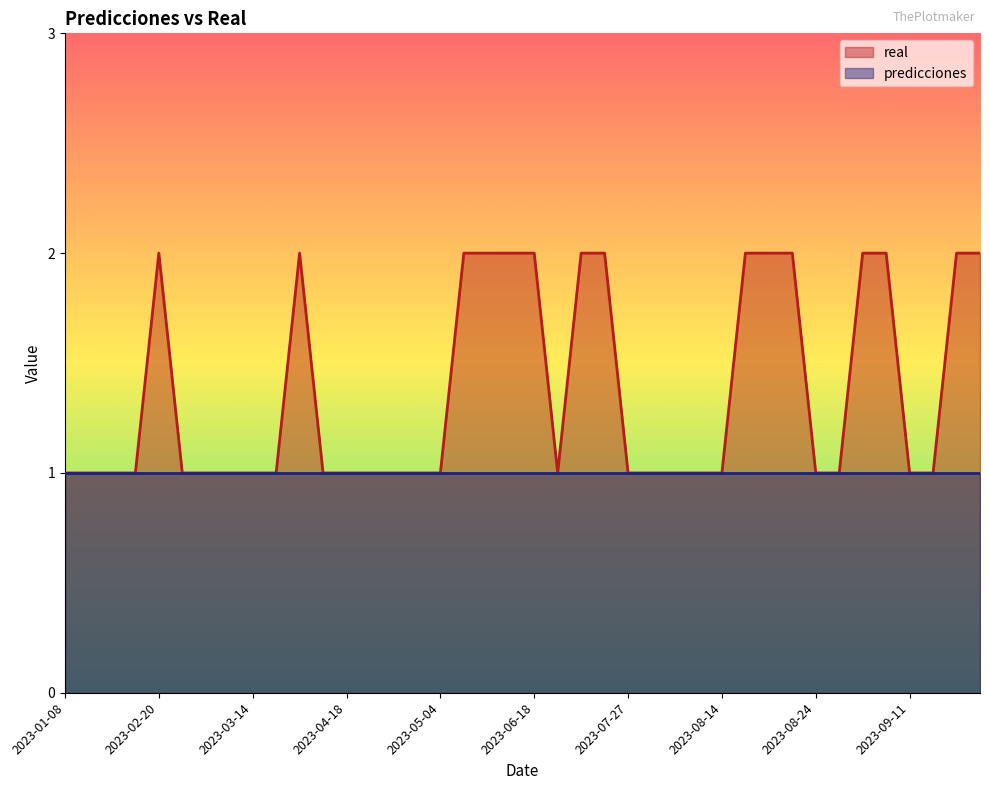

What is the sum of the values at 2023-08-22 and 2023-07-11?

4